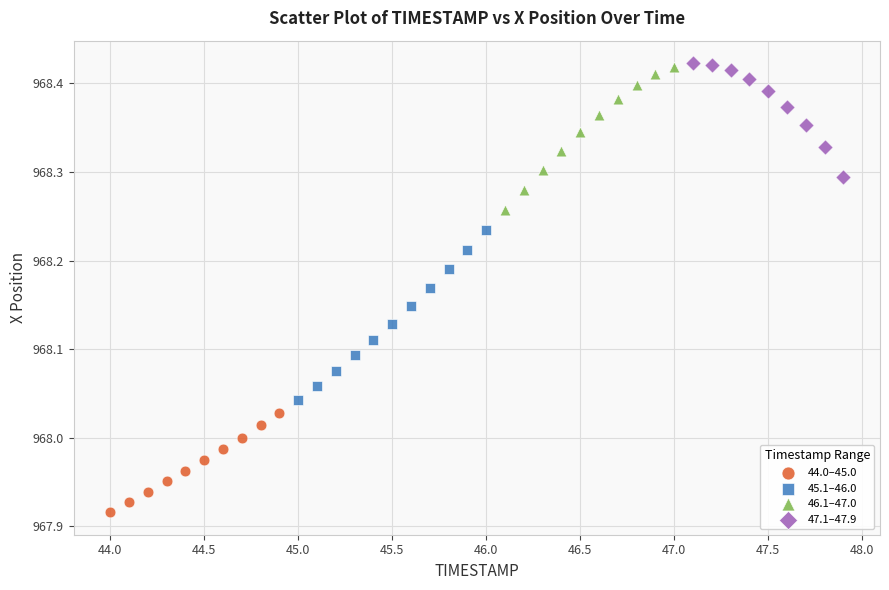

Which series contains the lowest Y value?

44.0–45.0